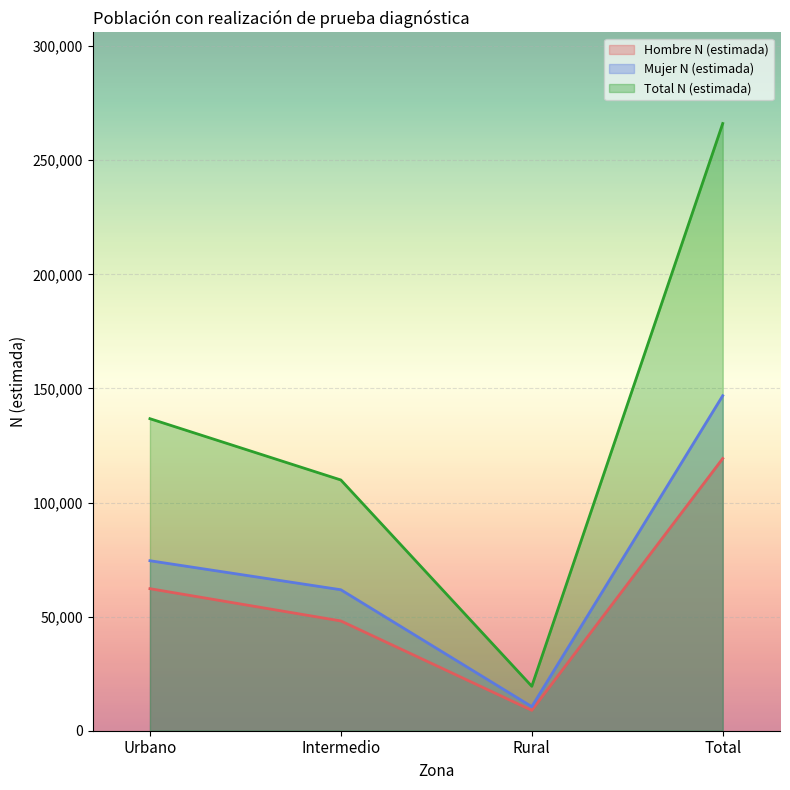

At which label is Hombre N (estimada) closest to 64101?

Urbano